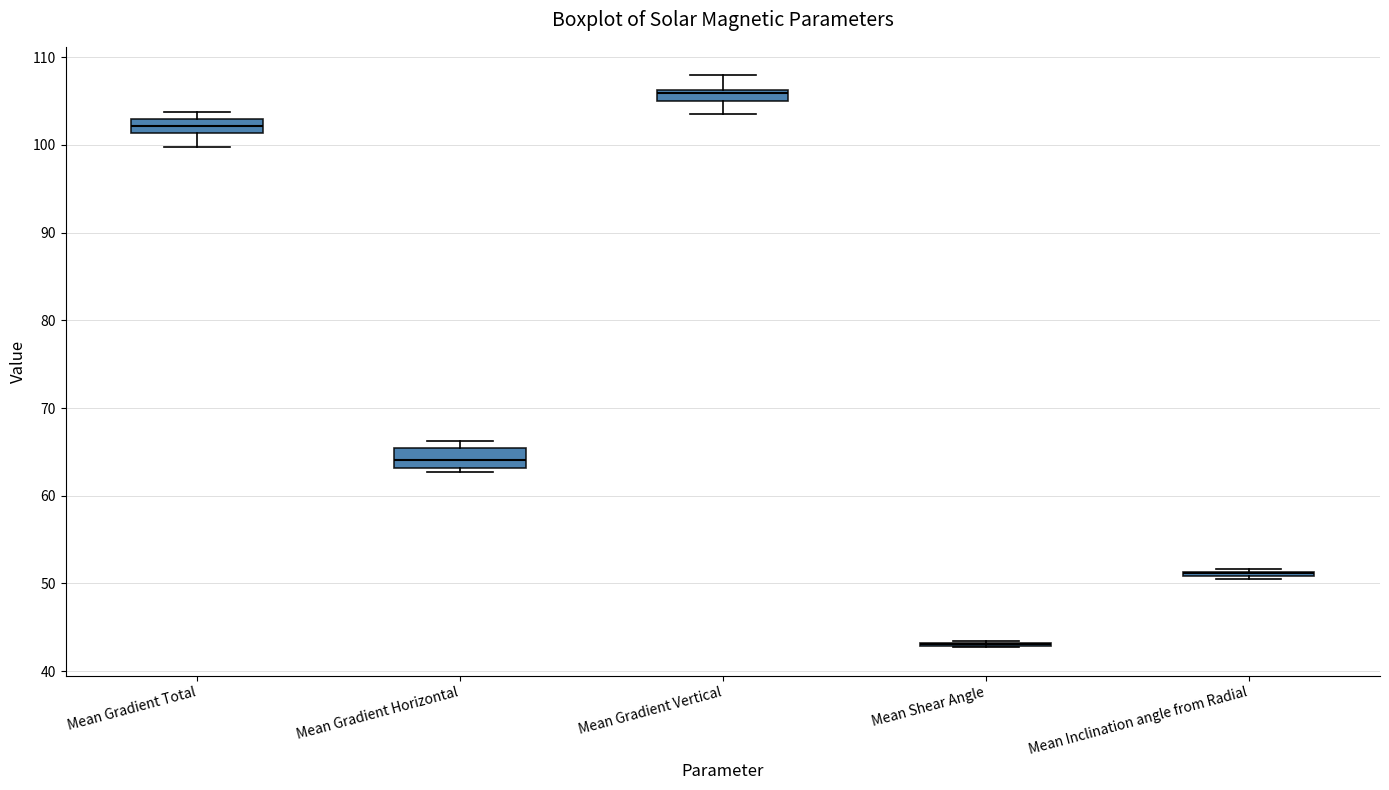

Where does the lower whisker of the box for Mean Gradient Vertical end on the y-axis? The values are not printed on the chart, so give them approximately, as read against the axis.

104